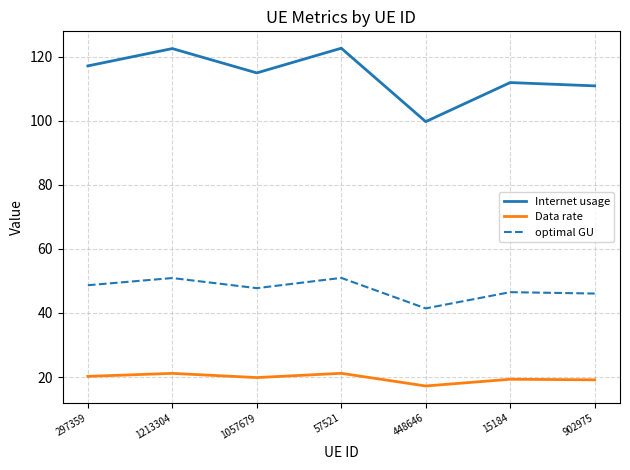

Which series has the largest total across all categories?

Internet usage